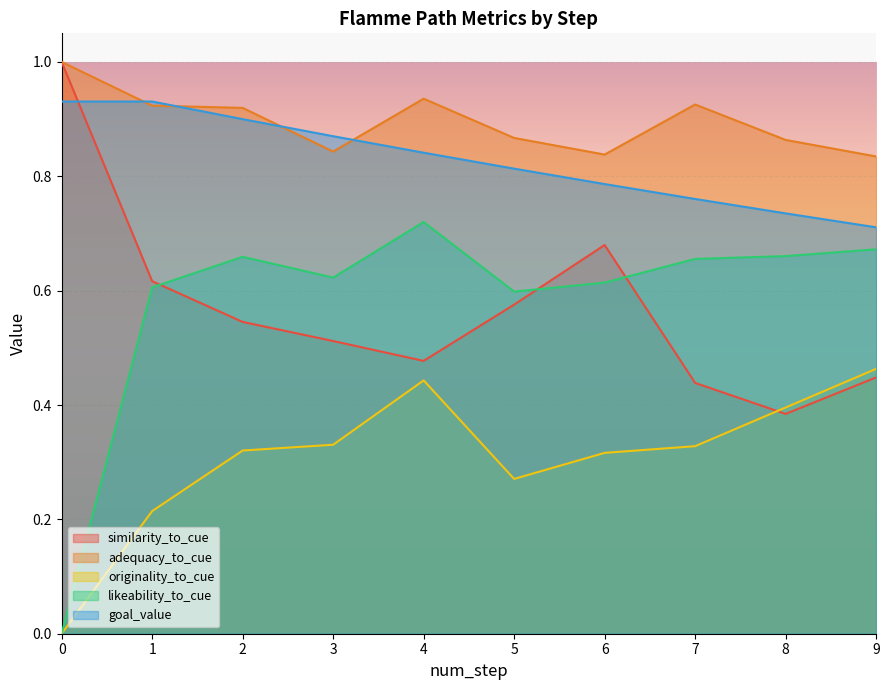

True or false: adequacy_to_cue and similarity_to_cue intersect in this chart.

False